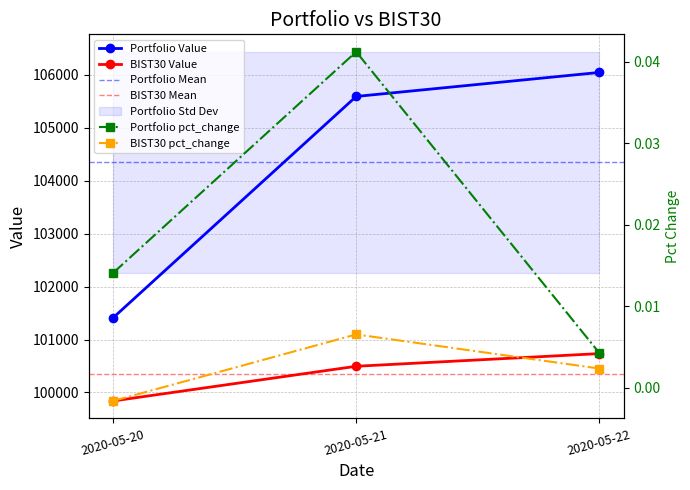

At which category does the chart reach its minimum across all series?

2020-05-20